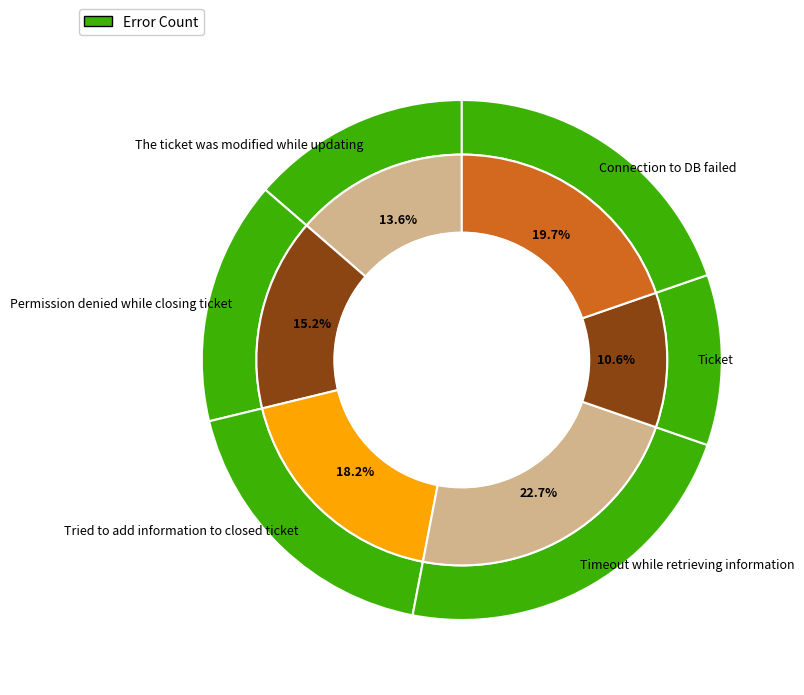

Is it true that Permission denied while closing ticket is 9% of the pie?

False